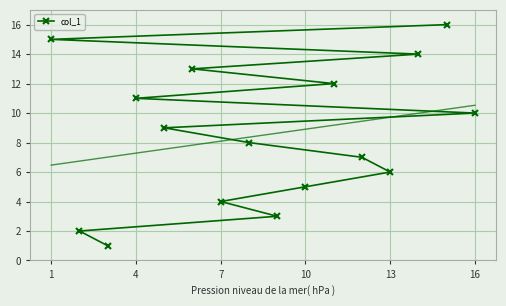

The col_1 series shows 15 at 4. True or false?

False